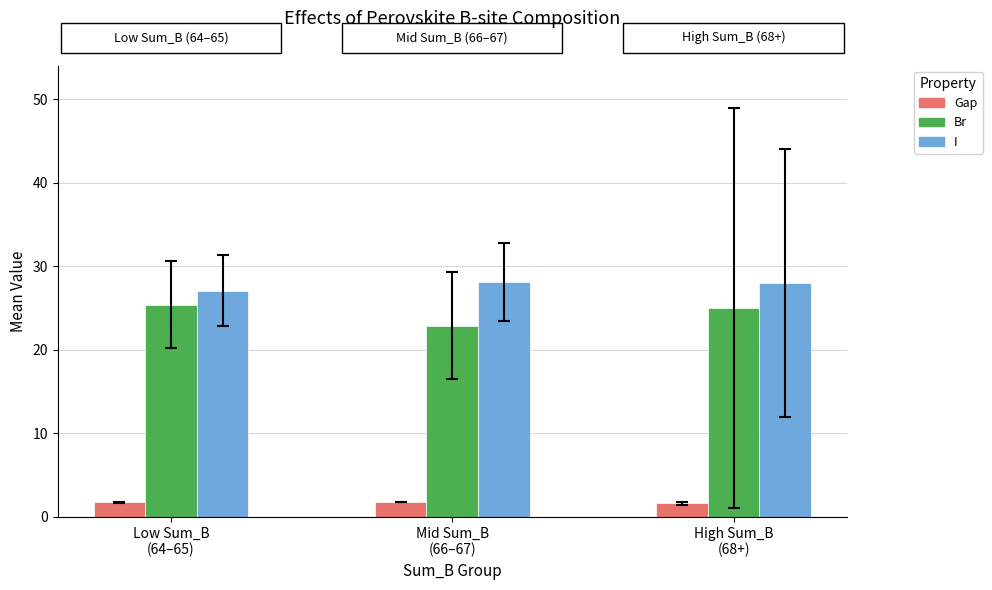

True or false: Br has a value of 25.0 at High Sum_B
(68+).

True